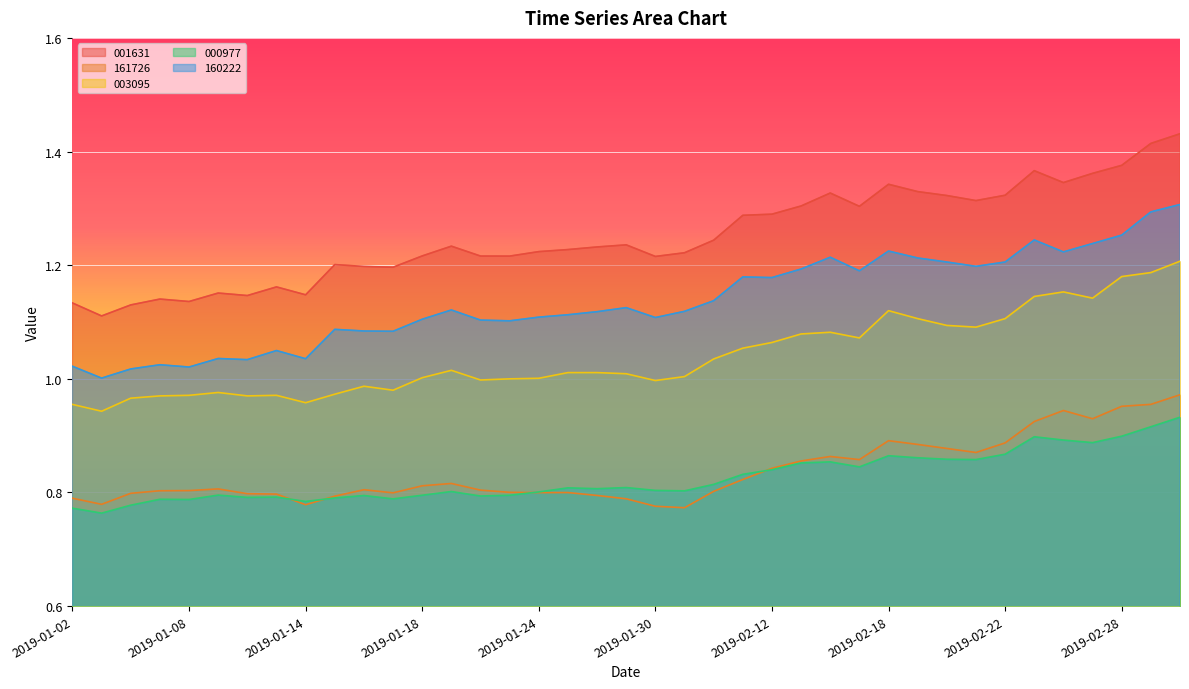

How many lines are shown in the chart?

5